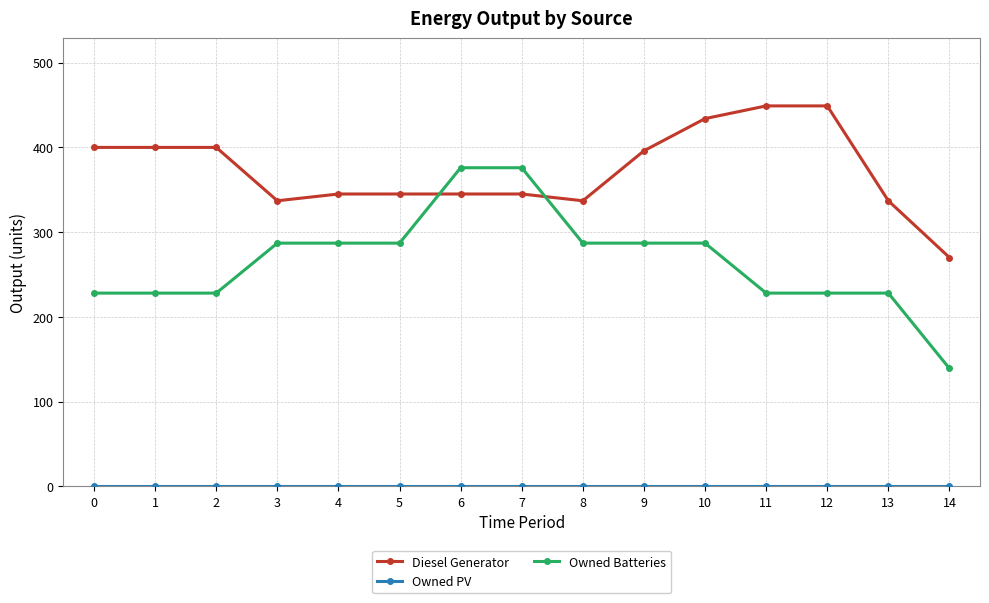

After their last crossing, which series has the higher values: Owned Batteries or Diesel Generator?

Diesel Generator